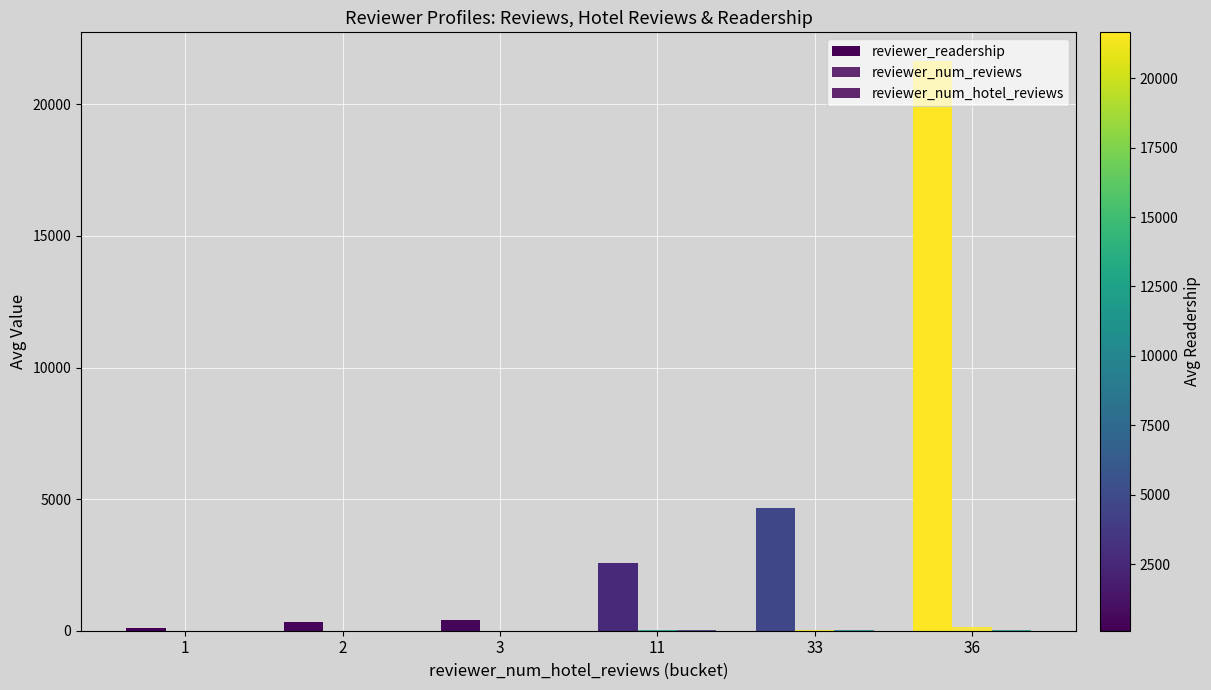

At which category is the sum across all series the highest?

36